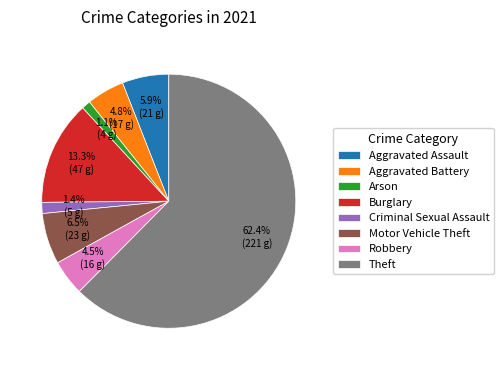

Combined, what portion of the pie is Burglary and Arson?

14.4%